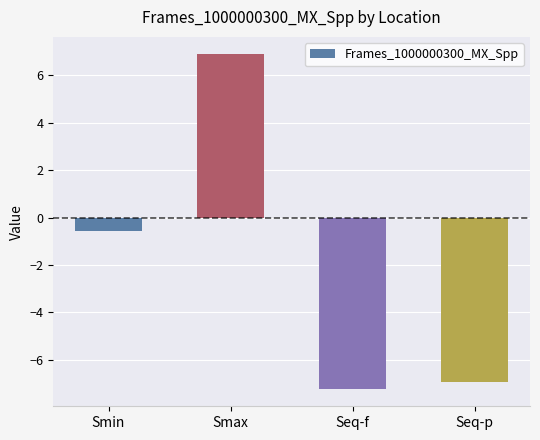

Reading left to right, extract all data points from this chart.

Smin=-0.5	Smax=6.9	Seq-f=-7.3	Seq-p=-6.9